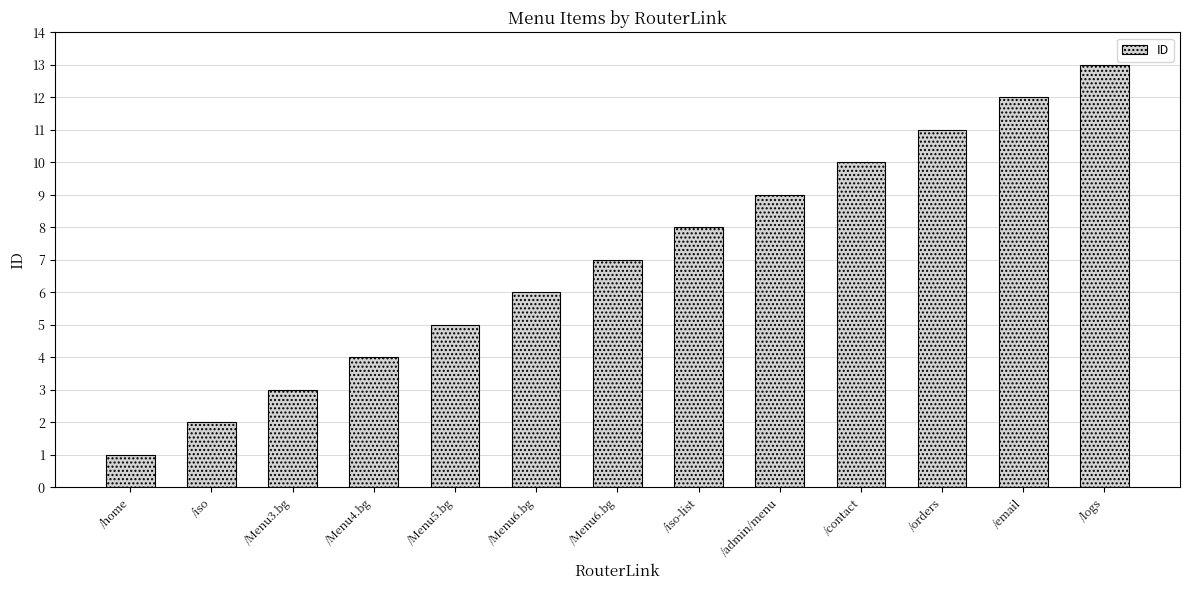

What is the label of the 8th bar from the right?

/Menu6.bg